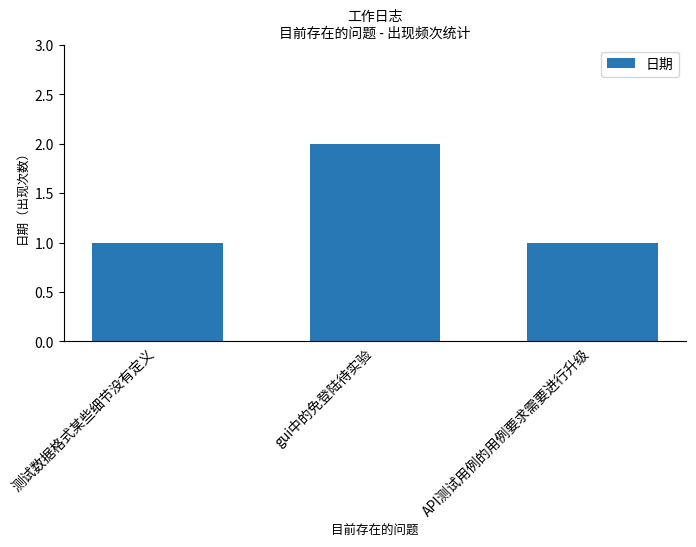

The chart shows a value of 3 at gui中的免登陆待实验. True or false?

False